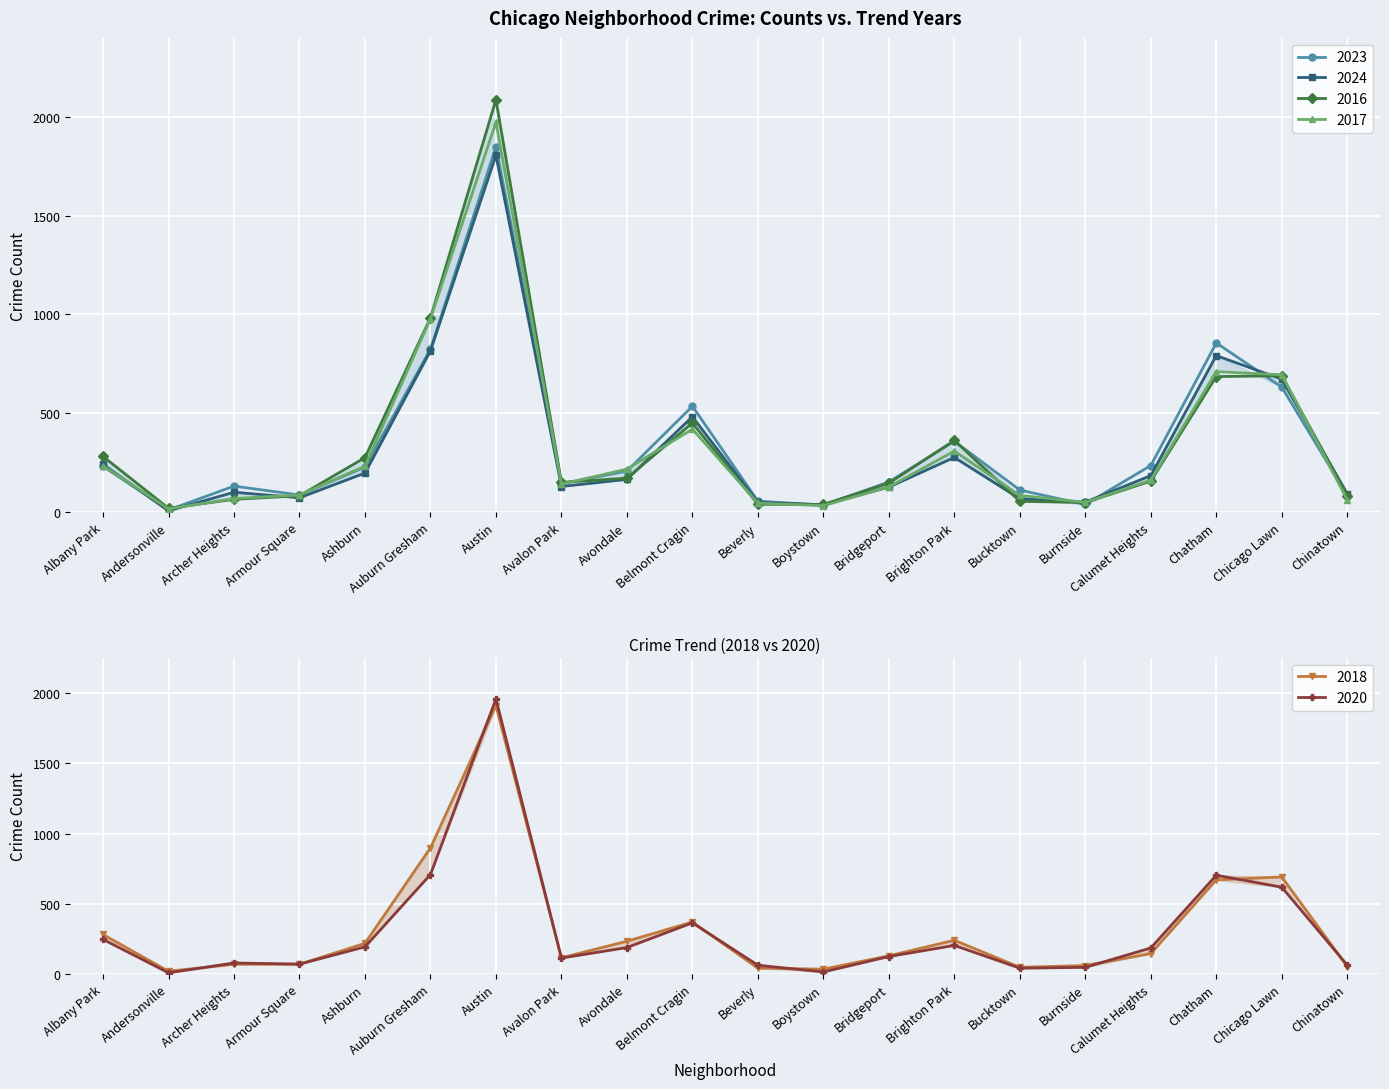

Reading left to right, transcribe all the data shown in this chart.

2023: Albany Park=232	Andersonville=11	Archer Heights=132	Armour Square=87	Ashburn=228	Auburn Gresham=824	Austin=1848	Avalon Park=144	Avondale=208	Belmont Cragin=536	Beverly=56	Boystown=35	Bridgeport=153	Brighton Park=359	Bucktown=112	Burnside=39	Calumet Heights=236	Chatham=856	Chicago Lawn=633	Chinatown=84
2024: Albany Park=242	Andersonville=7	Archer Heights=101	Armour Square=73	Ashburn=198	Auburn Gresham=816	Austin=1805	Avalon Park=130	Avondale=166	Belmont Cragin=483	Beverly=50	Boystown=38	Bridgeport=127	Brighton Park=277	Bucktown=68	Burnside=51	Calumet Heights=185	Chatham=792	Chicago Lawn=673	Chinatown=93
2017: Albany Park=235	Andersonville=17	Archer Heights=69	Armour Square=87	Ashburn=233	Auburn Gresham=978	Austin=1972	Avalon Park=142	Avondale=218	Belmont Cragin=420	Beverly=46	Boystown=33	Bridgeport=128	Brighton Park=309	Bucktown=85	Burnside=50	Calumet Heights=162	Chatham=711	Chicago Lawn=695	Chinatown=63
2016: Albany Park=282	Andersonville=20	Archer Heights=65	Armour Square=83	Ashburn=276	Auburn Gresham=983	Austin=2086	Avalon Park=151	Avondale=172	Belmont Cragin=451	Beverly=40	Boystown=39	Bridgeport=147	Brighton Park=363	Bucktown=55	Burnside=49	Calumet Heights=157	Chatham=686	Chicago Lawn=690	Chinatown=84
2018: Albany Park=281	Andersonville=19	Archer Heights=69	Armour Square=69	Ashburn=218	Auburn Gresham=898	Austin=1912	Avalon Park=115	Avondale=233	Belmont Cragin=370	Beverly=41	Boystown=34	Bridgeport=129	Brighton Park=240	Bucktown=47	Burnside=60	Calumet Heights=145	Chatham=670	Chicago Lawn=691	Chinatown=52
2020: Albany Park=246	Andersonville=8	Archer Heights=78	Armour Square=70	Ashburn=193	Auburn Gresham=708	Austin=1959	Avalon Park=113	Avondale=188	Belmont Cragin=364	Beverly=62	Boystown=14	Bridgeport=124	Brighton Park=203	Bucktown=41	Burnside=47	Calumet Heights=185	Chatham=703	Chicago Lawn=618	Chinatown=63